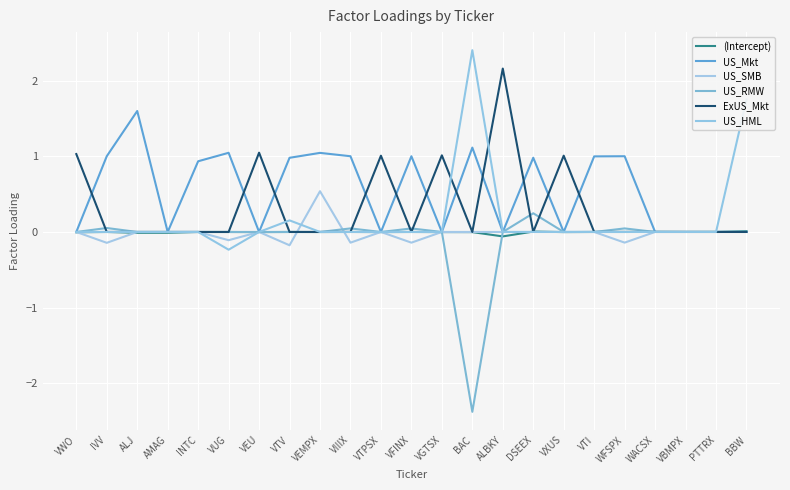

Does the chart have visible grid lines?

Yes